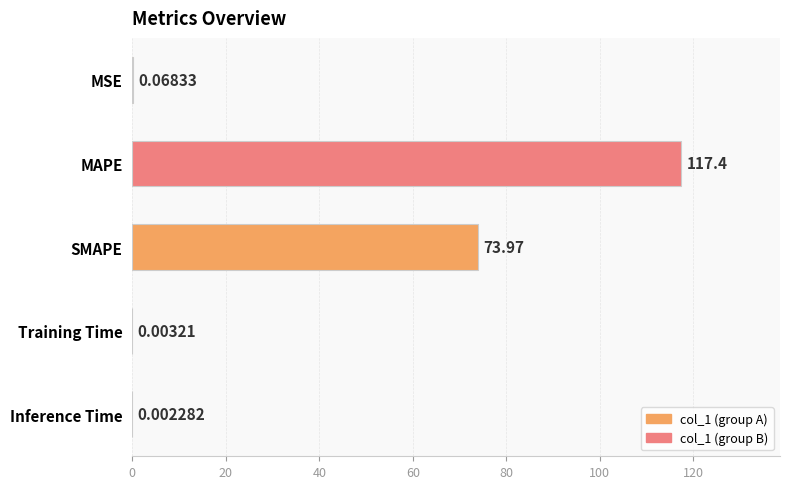

Which has a higher value, SMAPE or MAPE?

MAPE